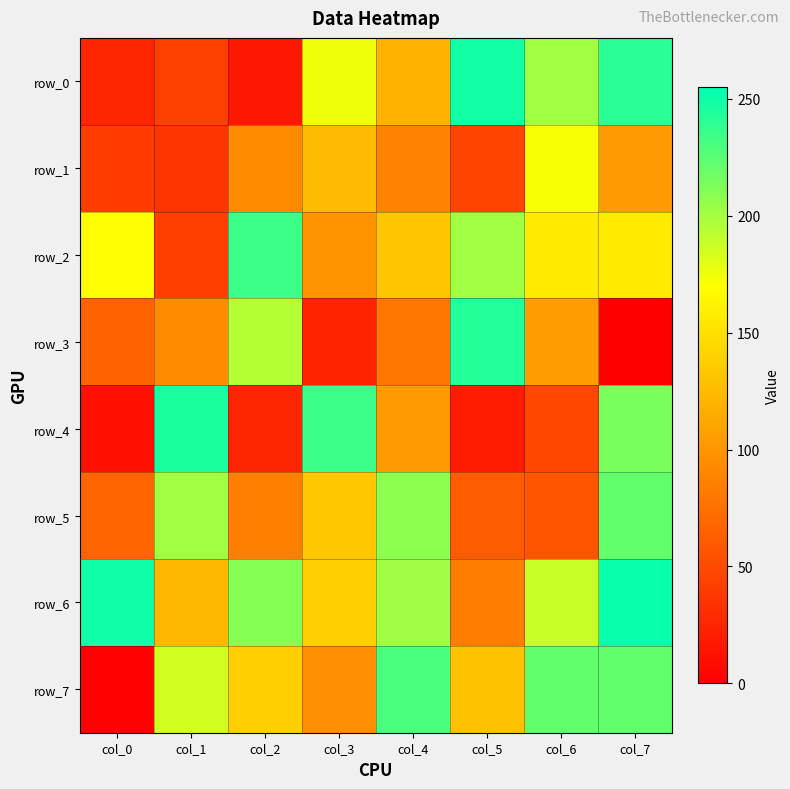

Reading left to right, list all the values displayed in this chart.

row_0: col_0=25	col_1=43	col_2=16	col_3=175	col_4=119	col_5=249	col_6=201	col_7=241
row_1: col_0=40	col_1=36	col_2=94	col_3=125	col_4=87	col_5=46	col_6=172	col_7=103
row_2: col_0=169	col_1=42	col_2=235	col_3=99	col_4=132	col_5=201	col_6=156	col_7=156
row_3: col_0=66	col_1=93	col_2=195	col_3=24	col_4=79	col_5=243	col_6=105	col_7=0
row_4: col_0=11	col_1=246	col_2=25	col_3=235	col_4=103	col_5=19	col_6=48	col_7=214
row_5: col_0=67	col_1=201	col_2=85	col_3=133	col_4=208	col_5=61	col_6=57	col_7=222
row_6: col_0=250	col_1=123	col_2=210	col_3=138	col_4=202	col_5=84	col_6=188	col_7=252
row_7: col_0=1	col_1=185	col_2=138	col_3=95	col_4=230	col_5=129	col_6=222	col_7=222